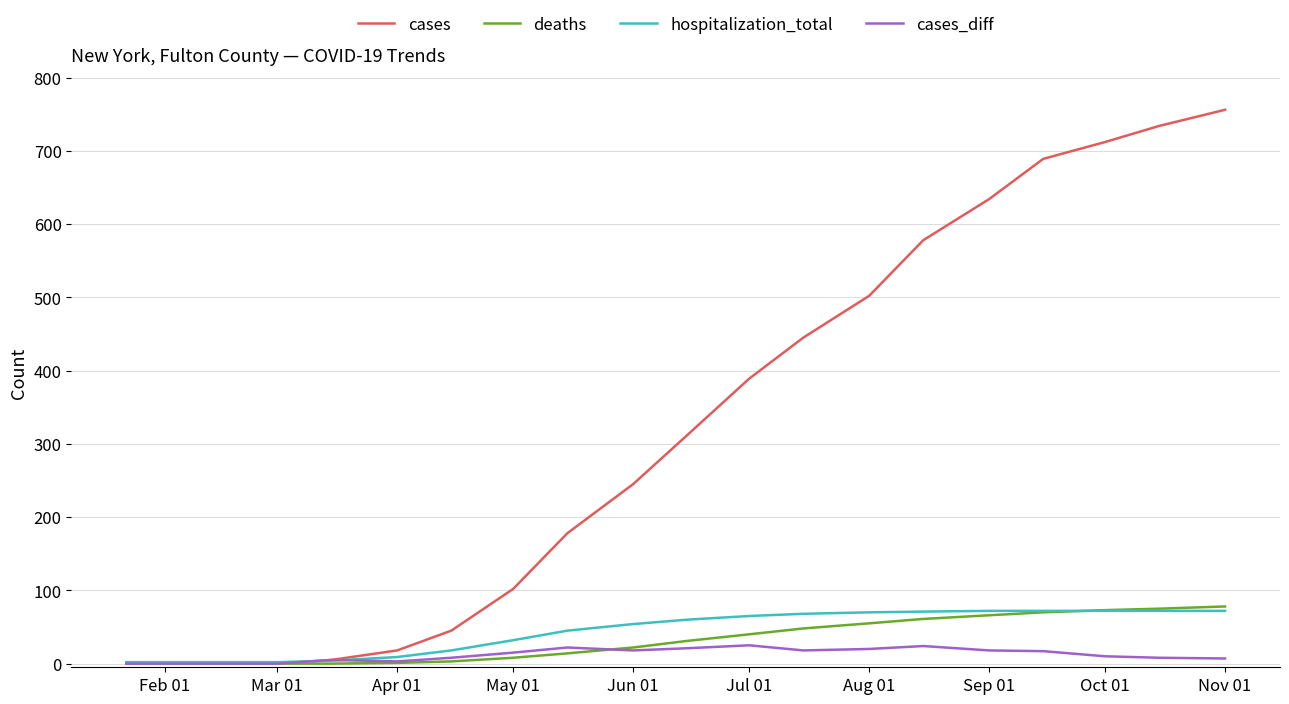

Does the chart display data point markers on the line(s)?

No